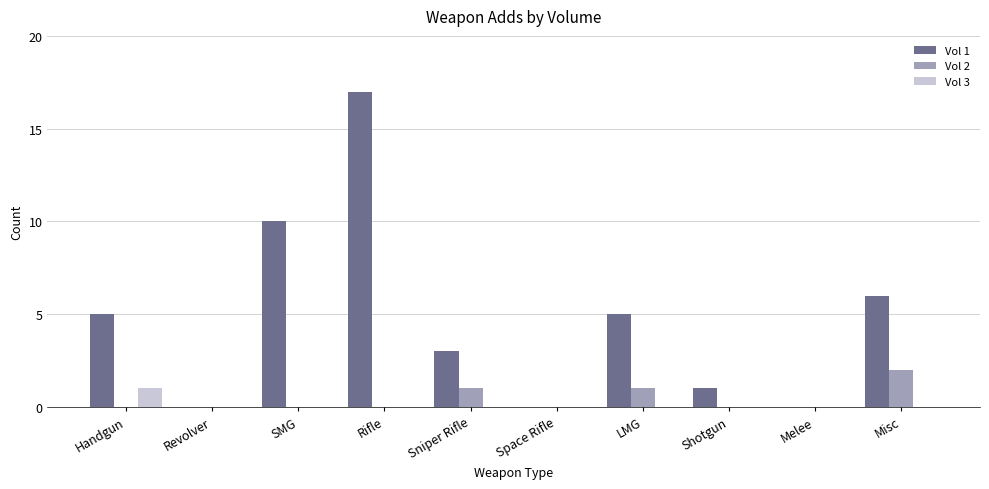

Reading left to right, list all the values displayed in this chart.

Vol 1: 5	0	10	17	3	0	5	1	0	6
Vol 2: 0	0	0	0	1	0	1	0	0	2
Vol 3: 1	0	0	0	0	0	0	0	0	0